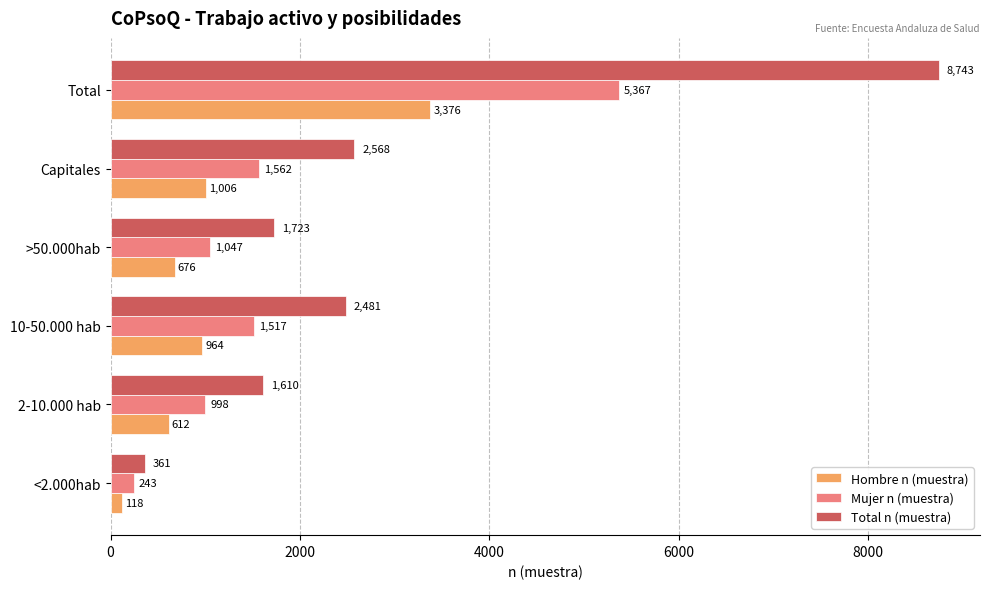

What is the sum of all Hombre n (muestra) values?

6752